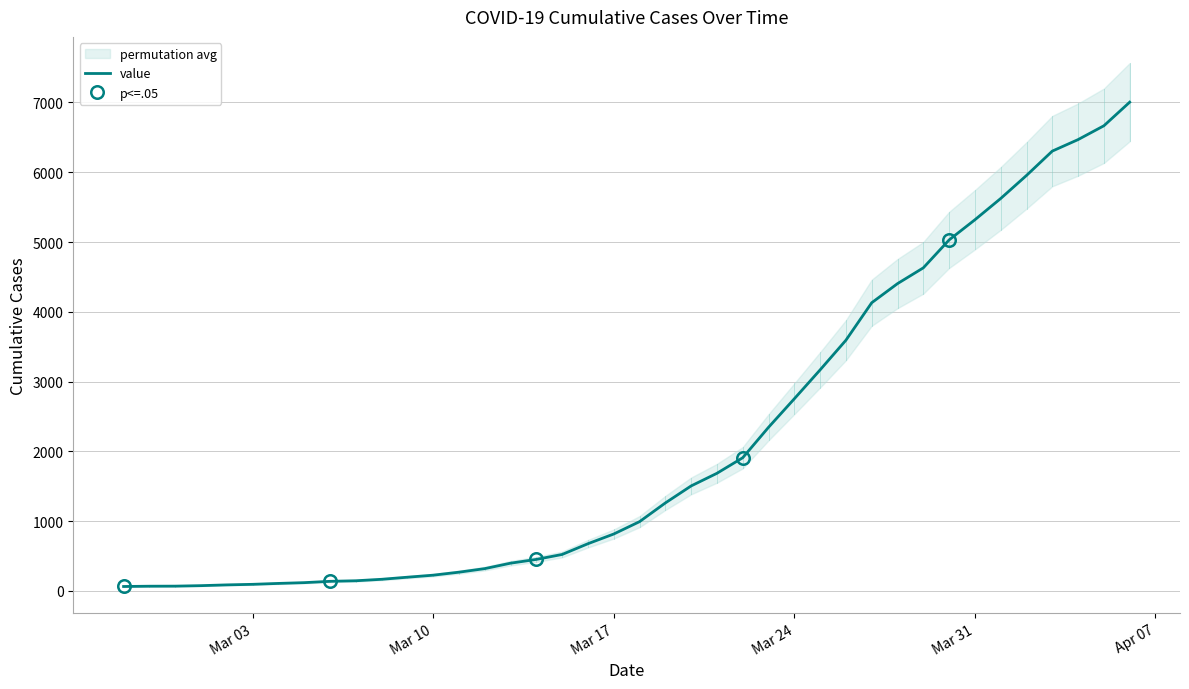

Reading left to right, list all the values displayed in this chart.

64	68	69	76	87	95	108	119	138	146	167	197	226	269	320	398	452	523	677	816	993	1261	1505	1686	1909	2345	2754	3168	3593	4130	4404	4630	5030	5319	5624	5954	6303	6468	6666	7004